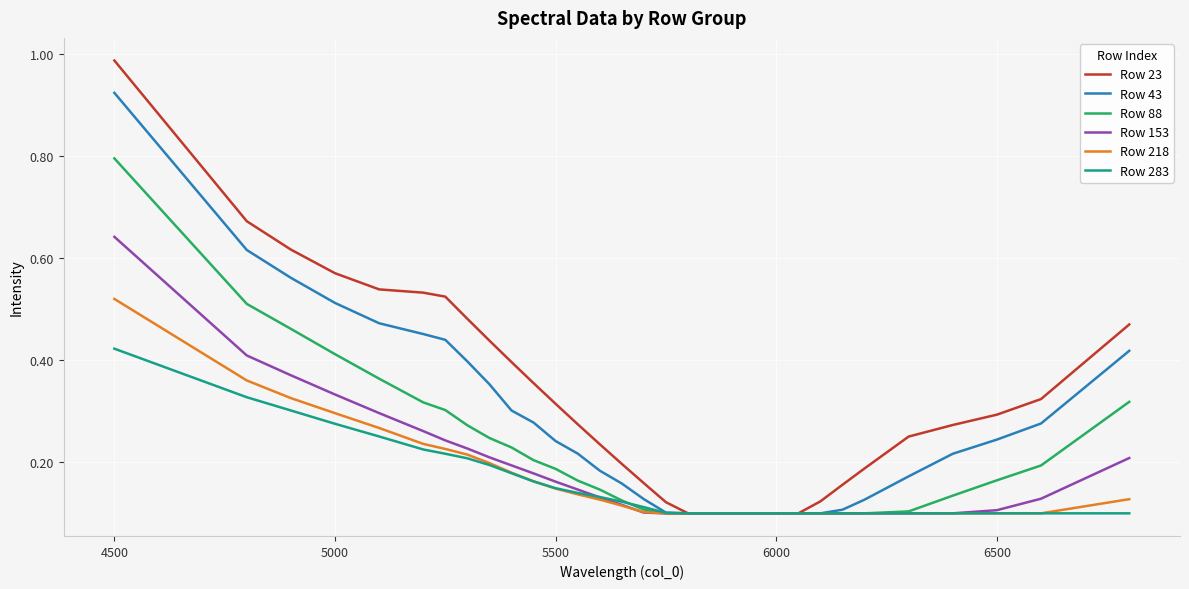

Which series has the largest range (max minus min)?

Row 23